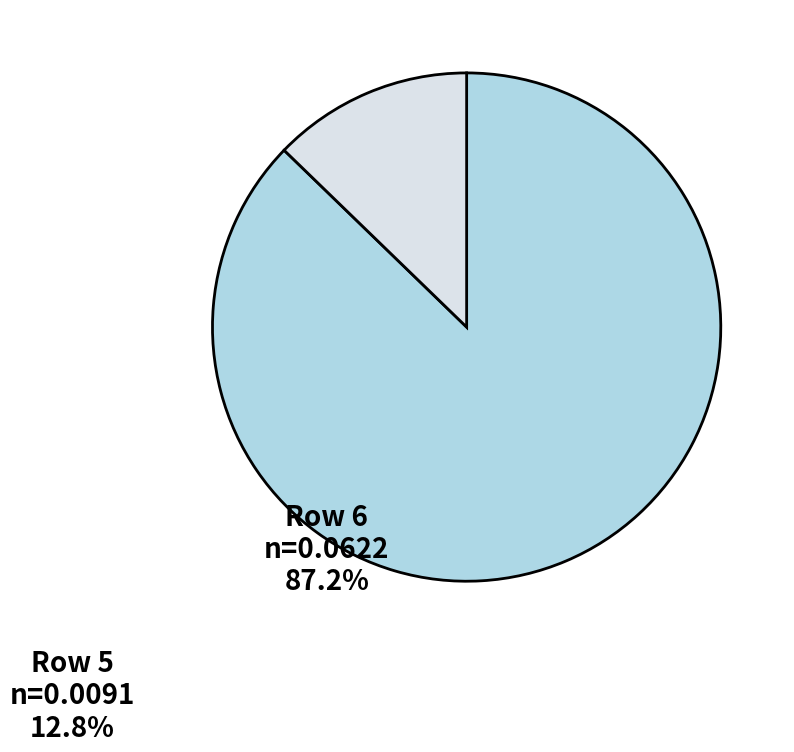

Is there any slice that represents more than half of the pie?

Yes